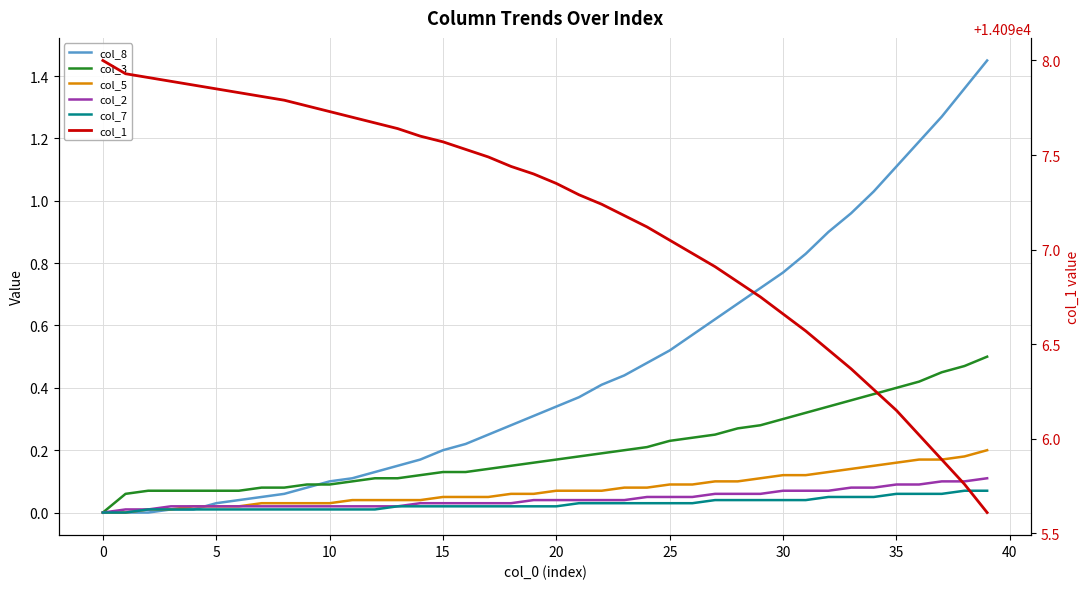

Between 30 and 25, which series saw the biggest shift?

col_1